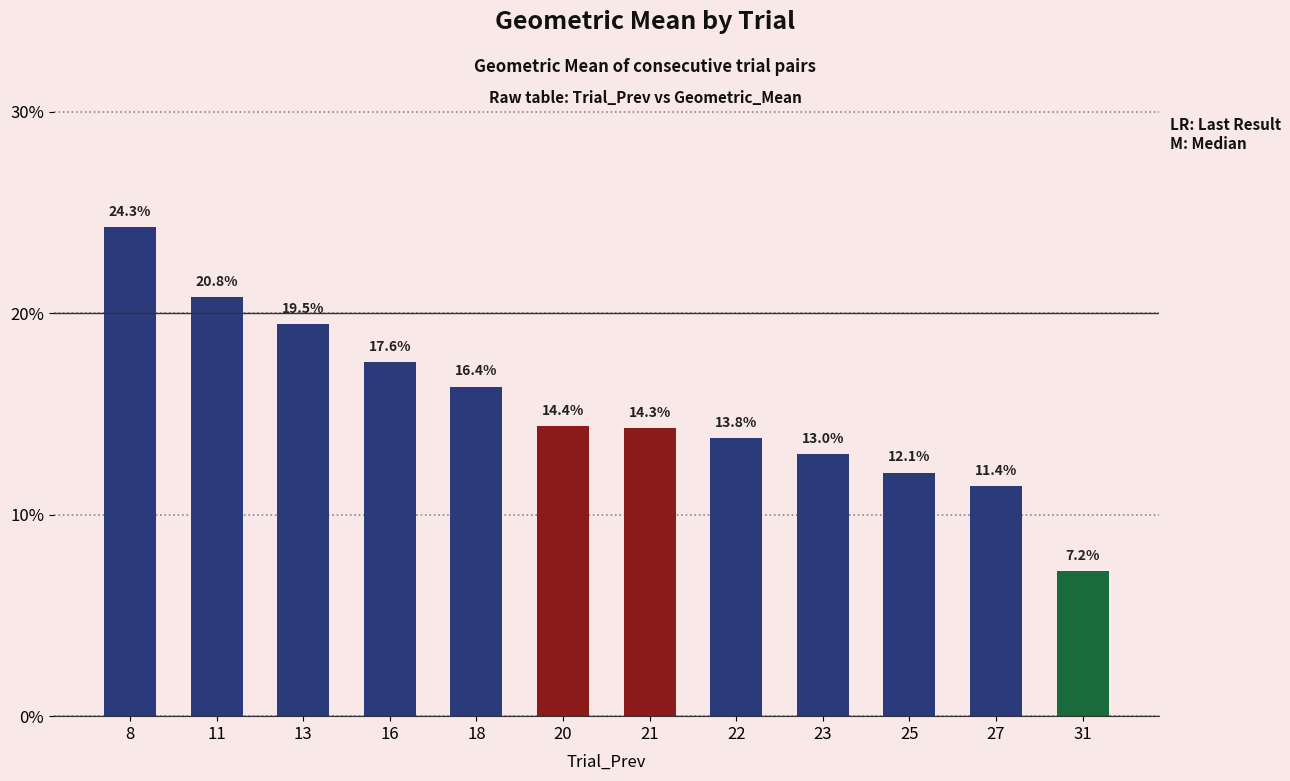

Are the bars horizontal?

No